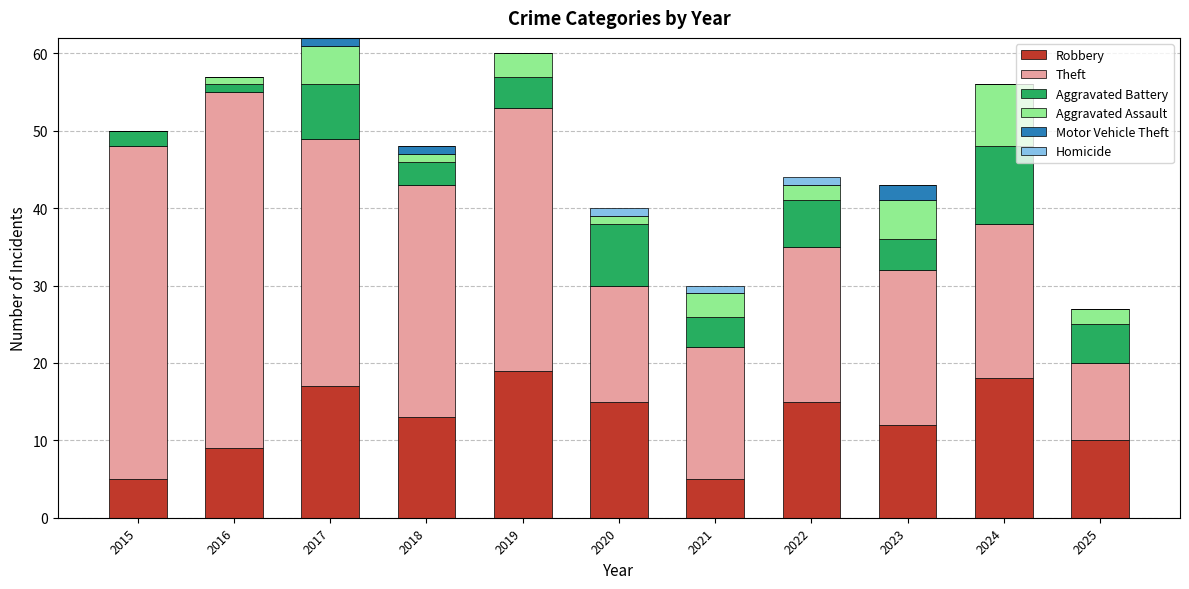

The Robbery series shows 12 at 2023. True or false?

True